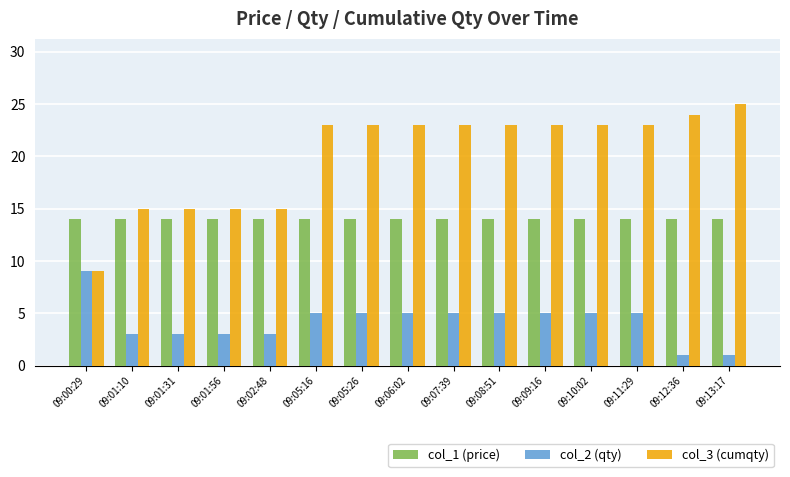

Is it true that col_3 (cumqty) equals 23 at 09:09:16?

True